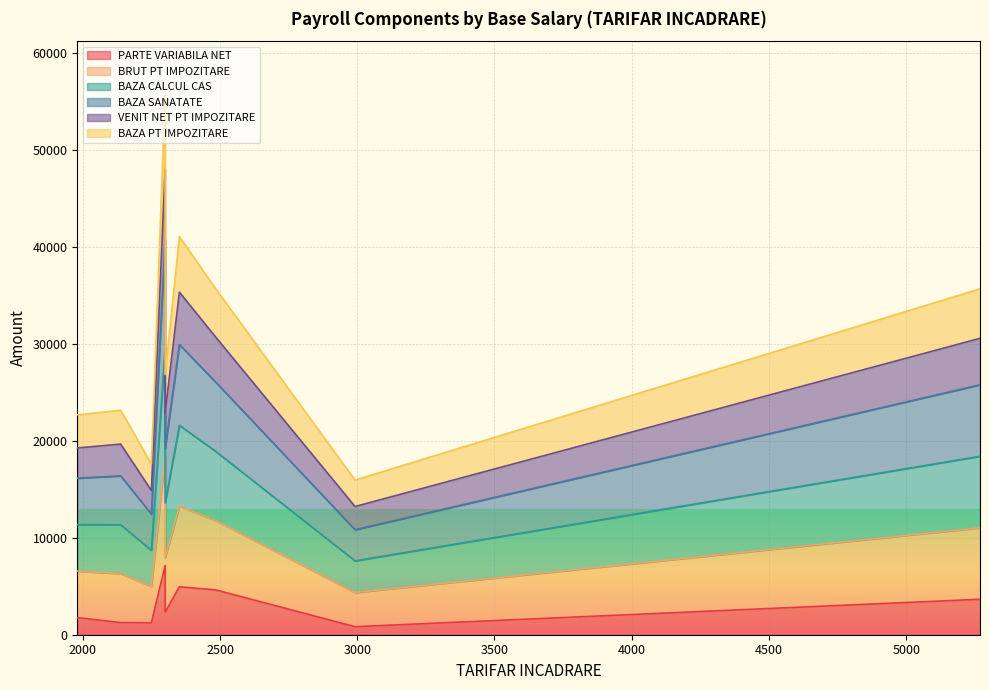

True or false: BAZA PT IMPOZITARE and BRUT PT IMPOZITARE cross at least once.

False